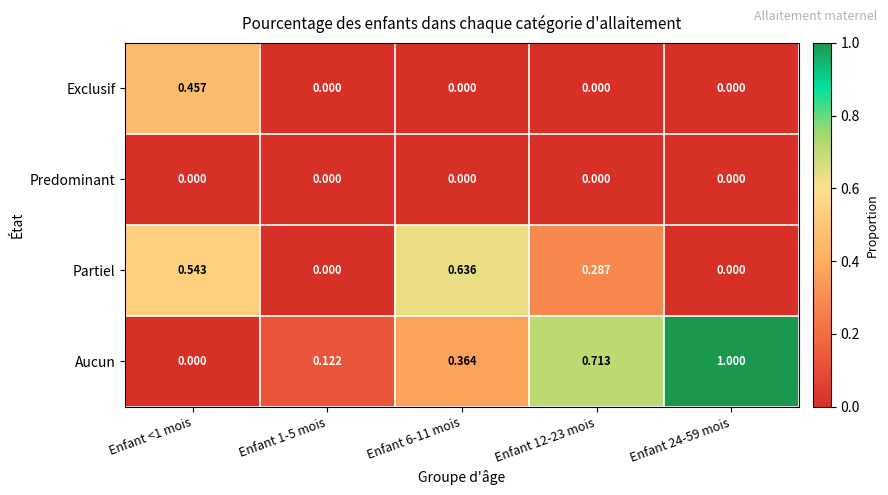

Rank the series by their average value, from highest to lowest.

Aucun, Partiel, Exclusif, Predominant